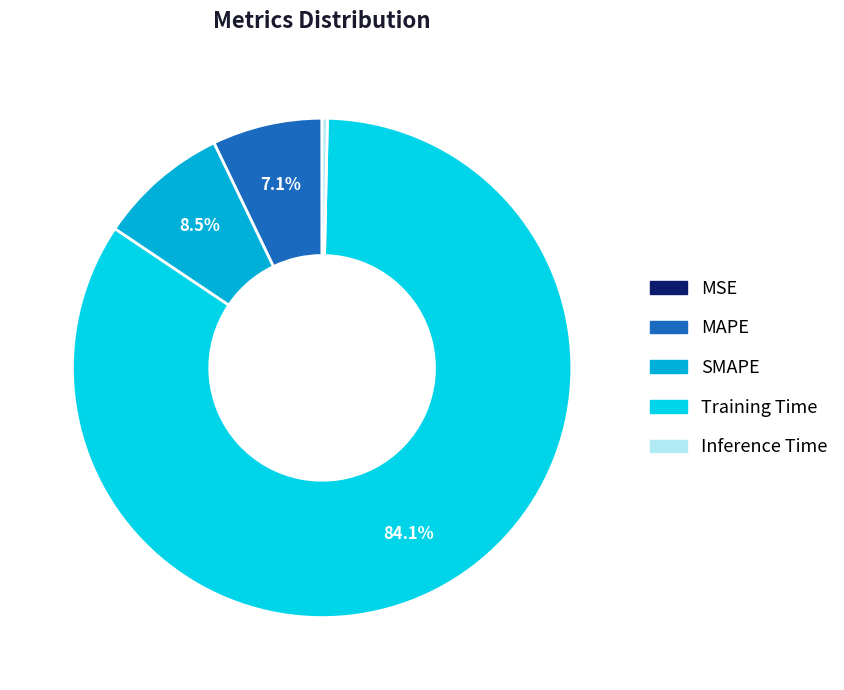

Count the number of slices in the pie.

5